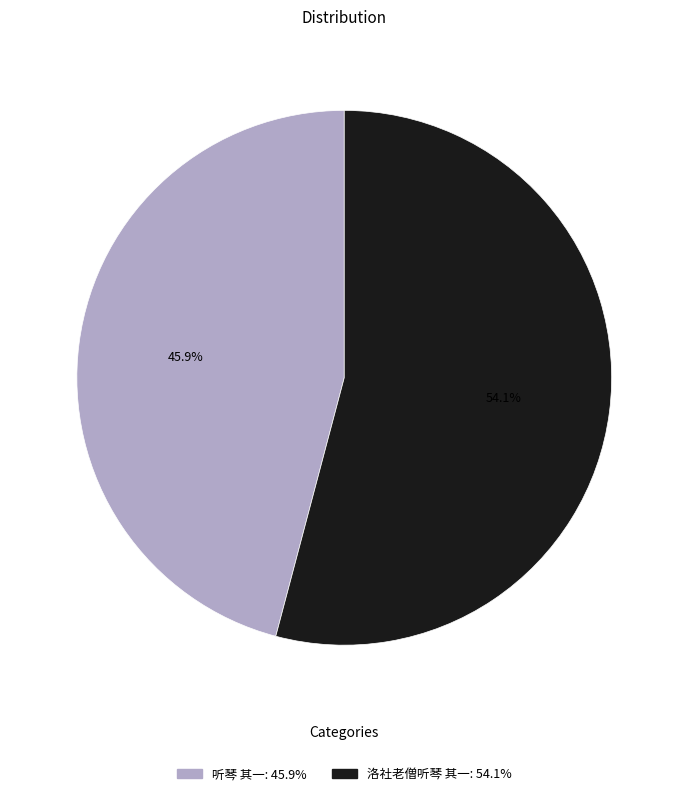

True or false: 洛社老僧听琴 其一 accounts for 42% of the total.

False